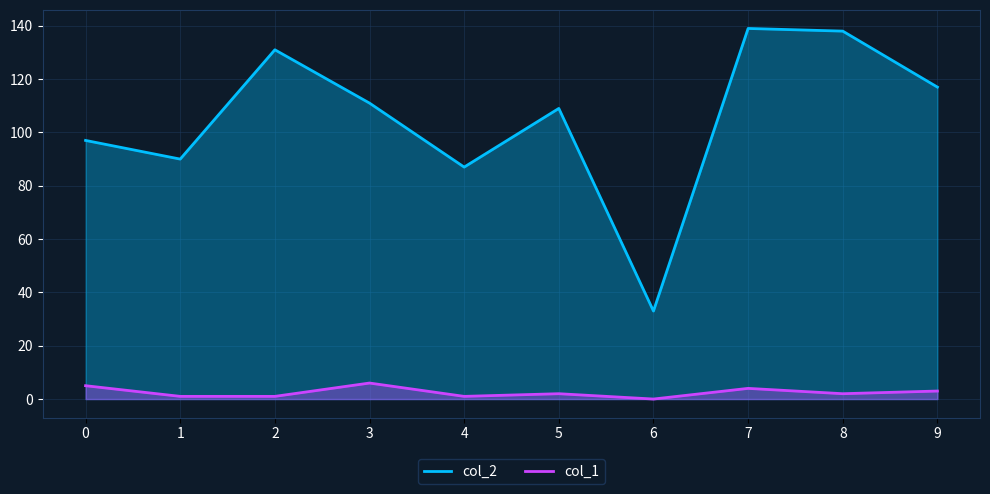

At how many categories does at least one series exceed 8?

10